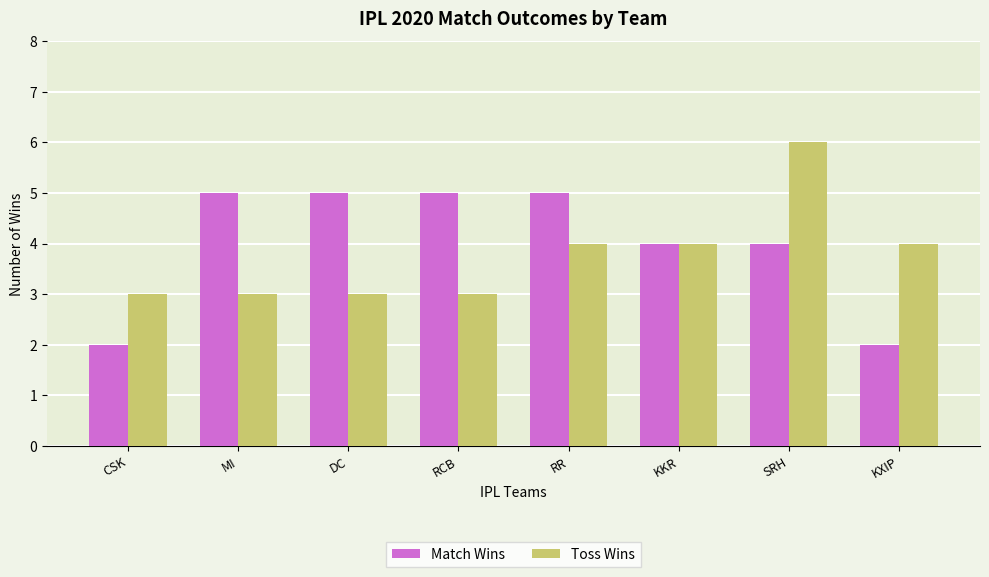

The value of Toss Wins at RCB is 5. True or false?

False